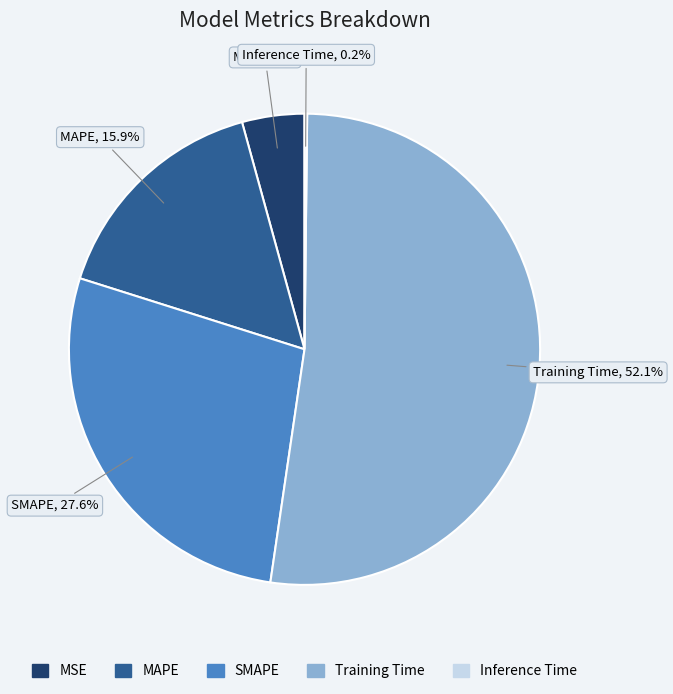

True or false: Training Time accounts for 45% of the total.

False